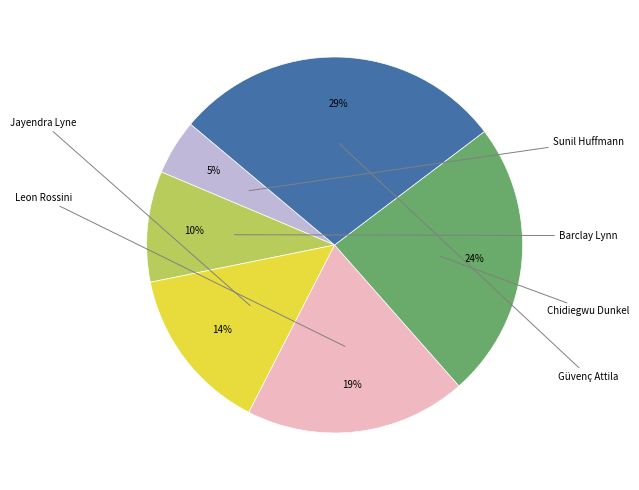

Does any single category account for the majority?

No